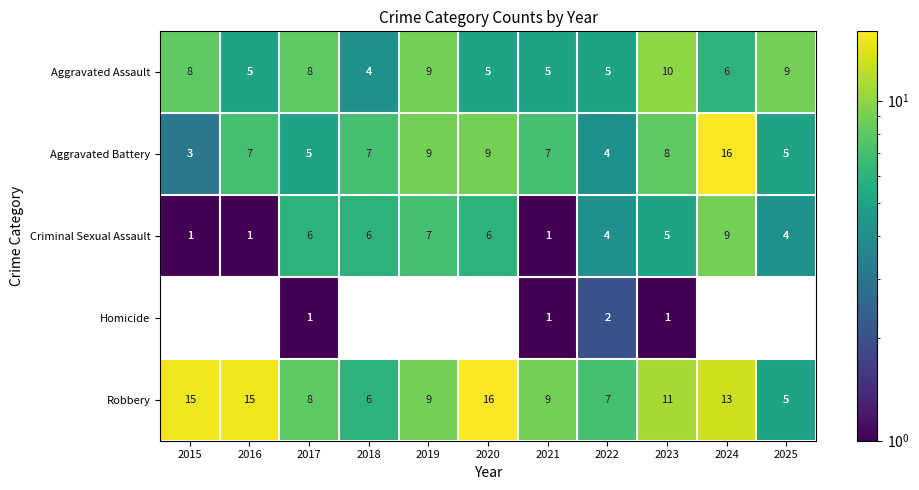

What is the minimum value for Aggravated Battery?

3